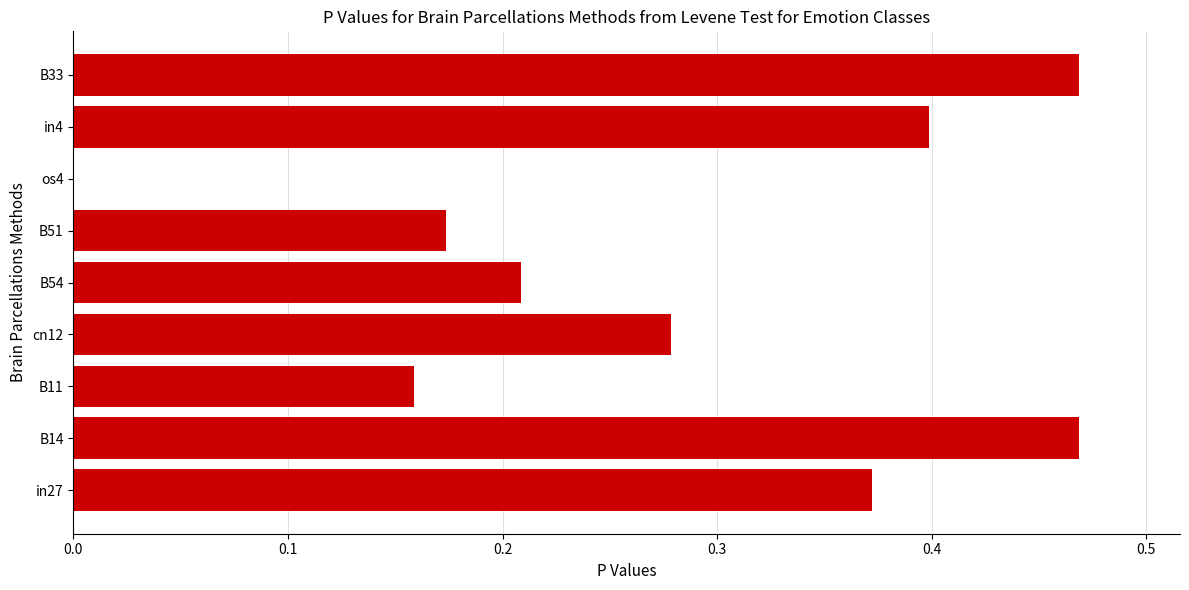

Where is the data nearest to the value 0?

os4